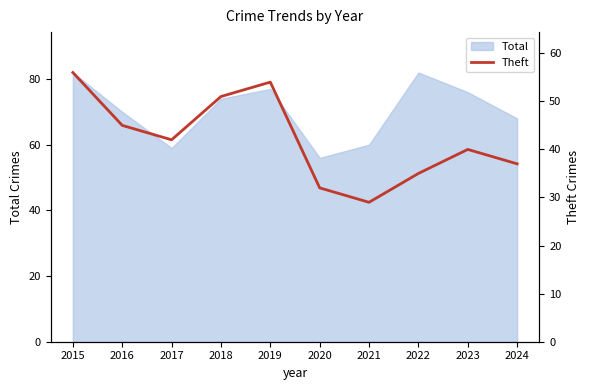

At which label is the value closest to 42?

2017